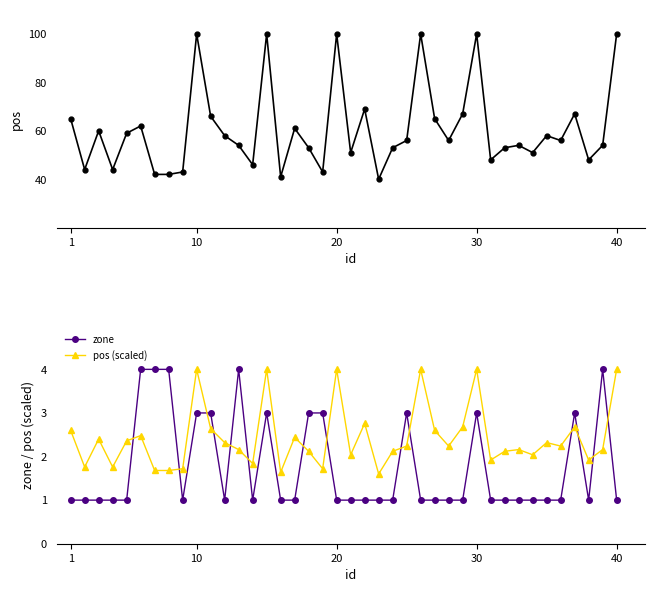

Which series has the largest range (max minus min)?

pos